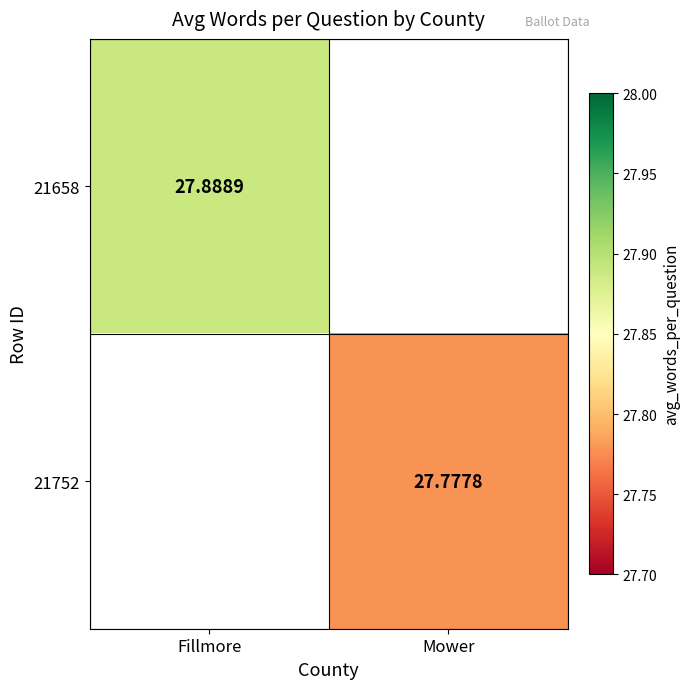

Is the value of 21658 at Fillmore greater than the value of 21752 at Mower?

Yes